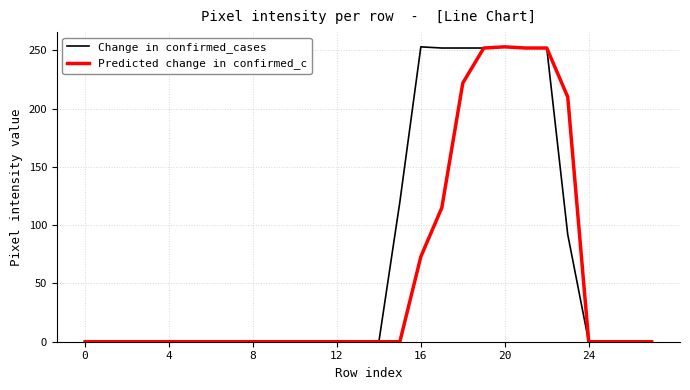

Which series has the largest total across all categories?

Change in confirmed_cases